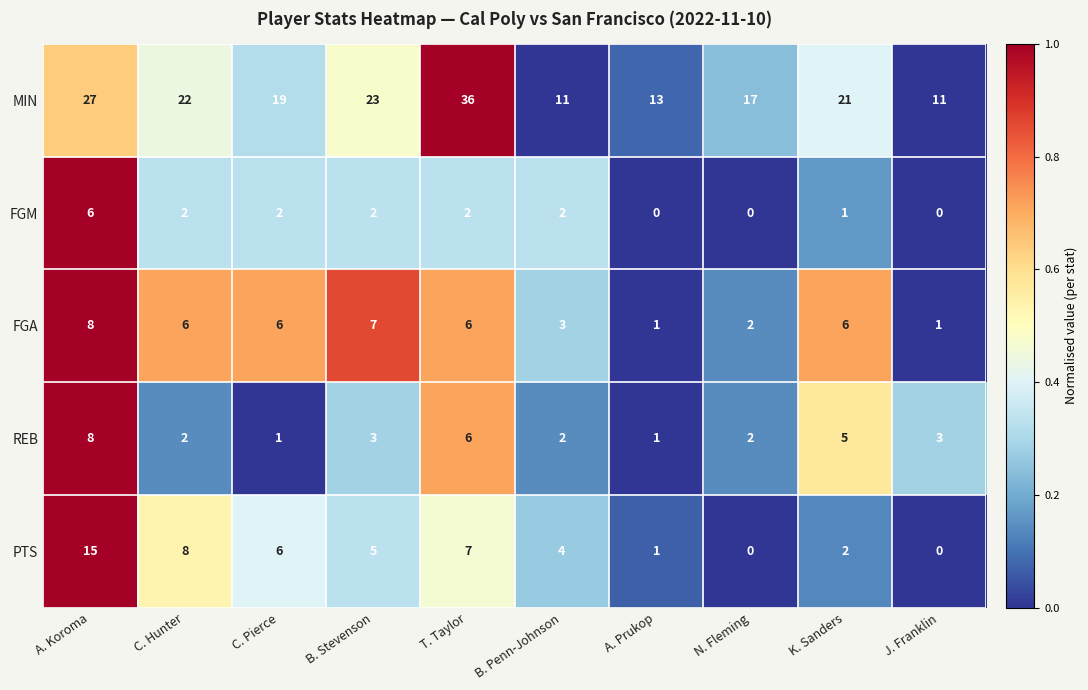

Which category has the highest value in the MIN series?

T. Taylor